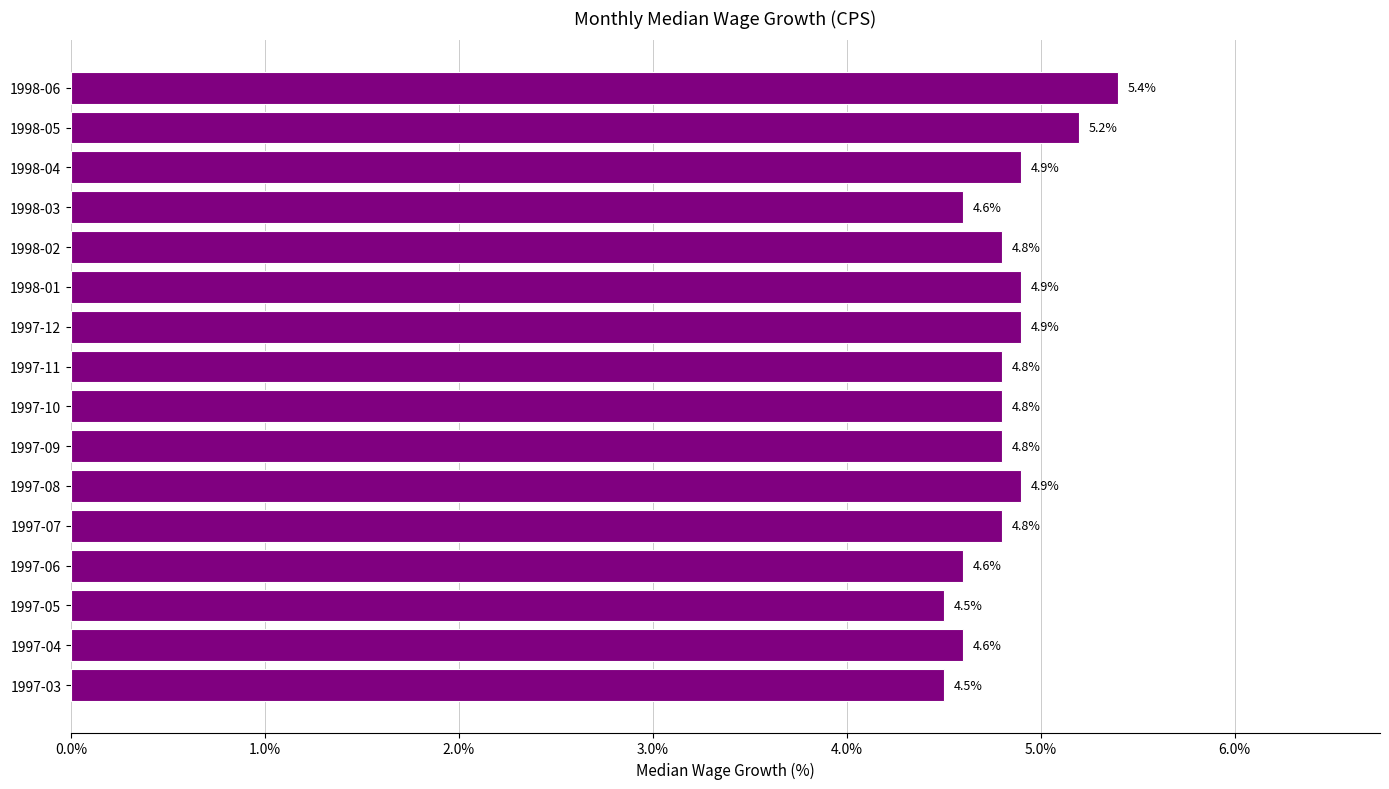

What is the sum of all values?

77.0